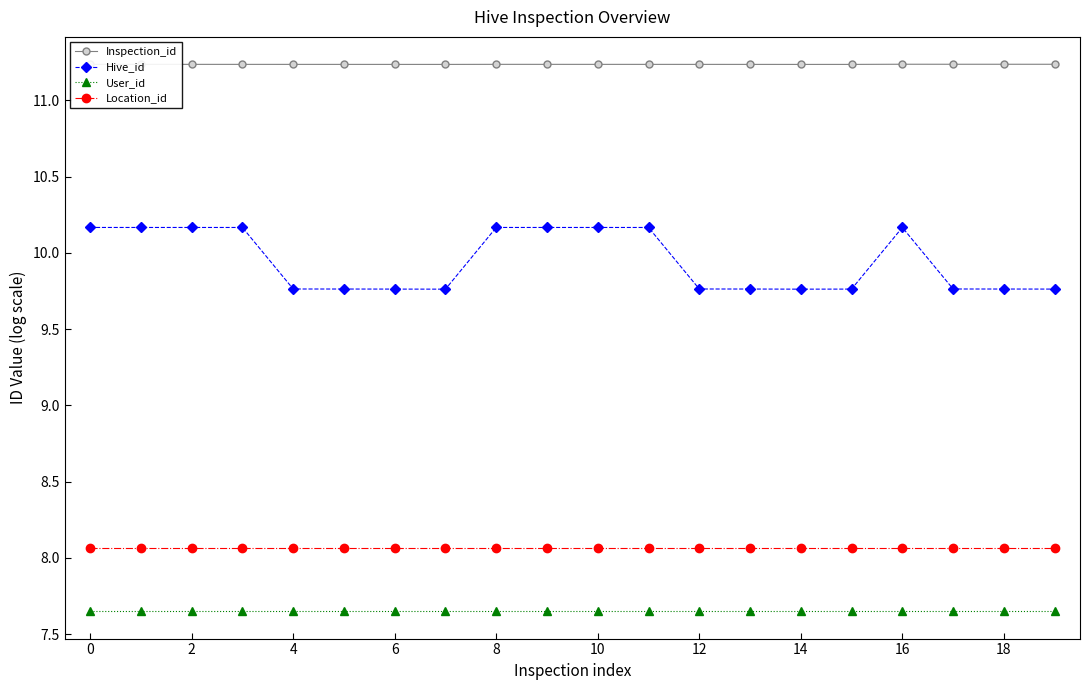

True or false: User_id and Hive_id cross at least once.

False